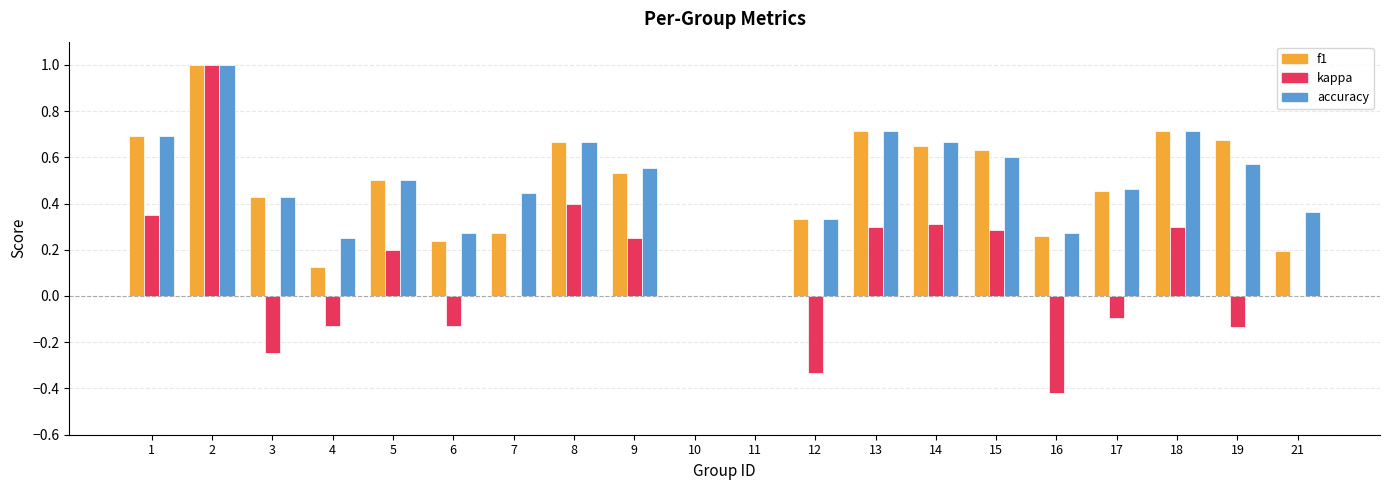

How many data points does each series have?

20